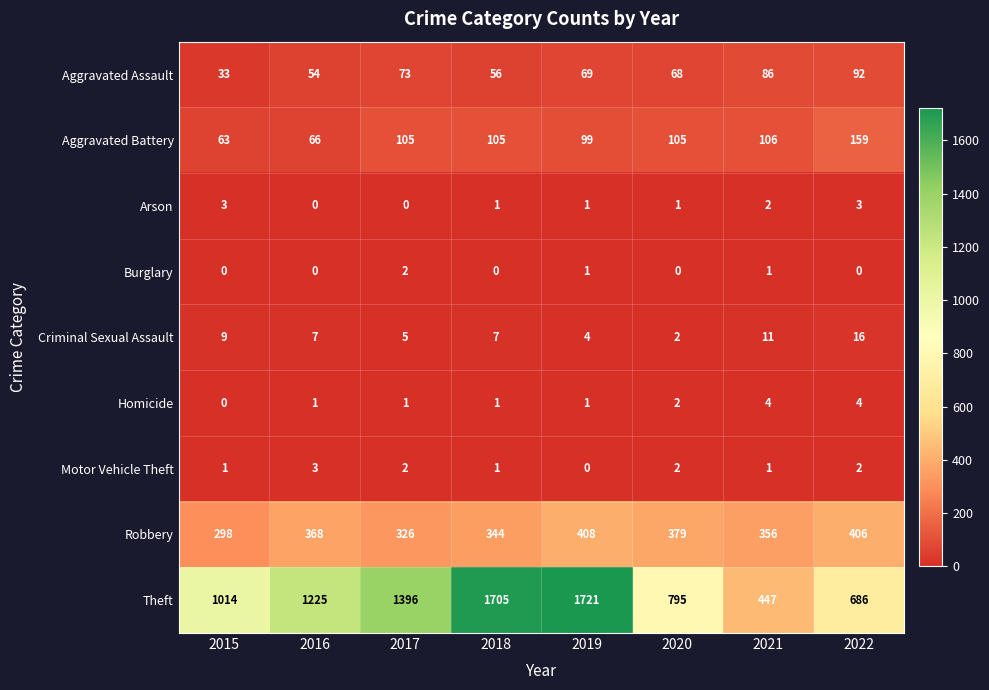

Count the number of categories in the chart.

8